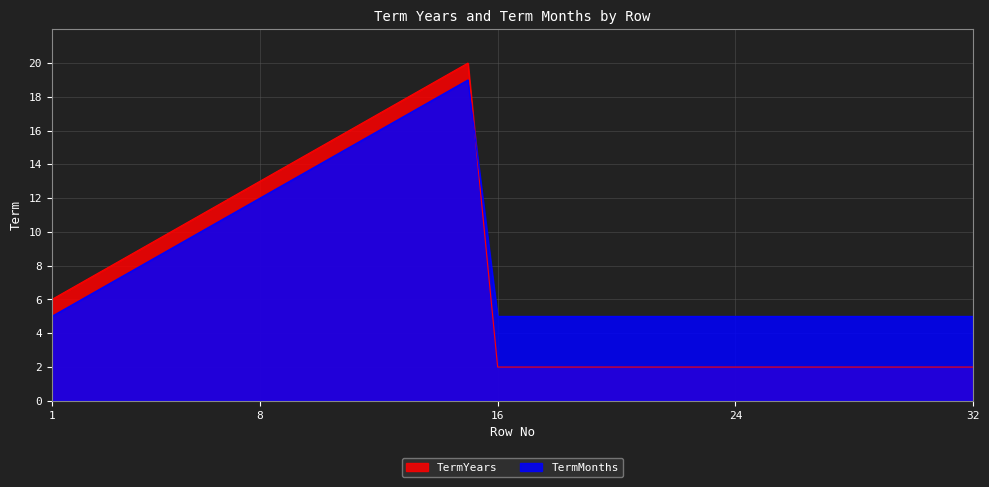

Which has a higher value, 13 or 28?

13